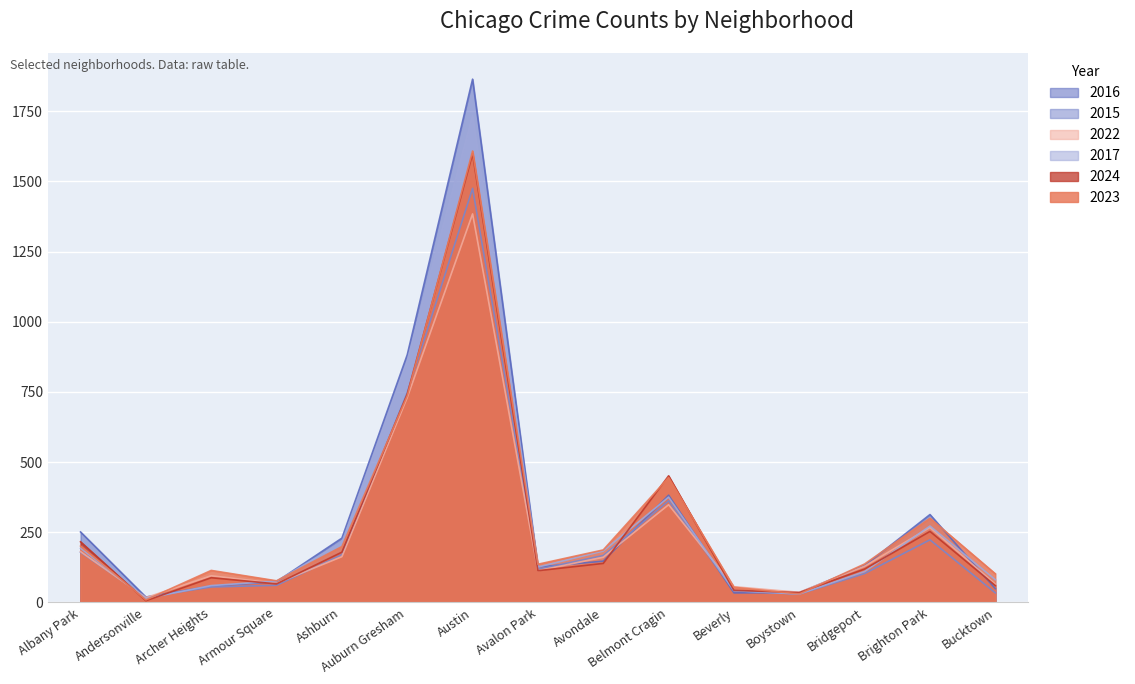

What is the sum of all 2017 values?

4370